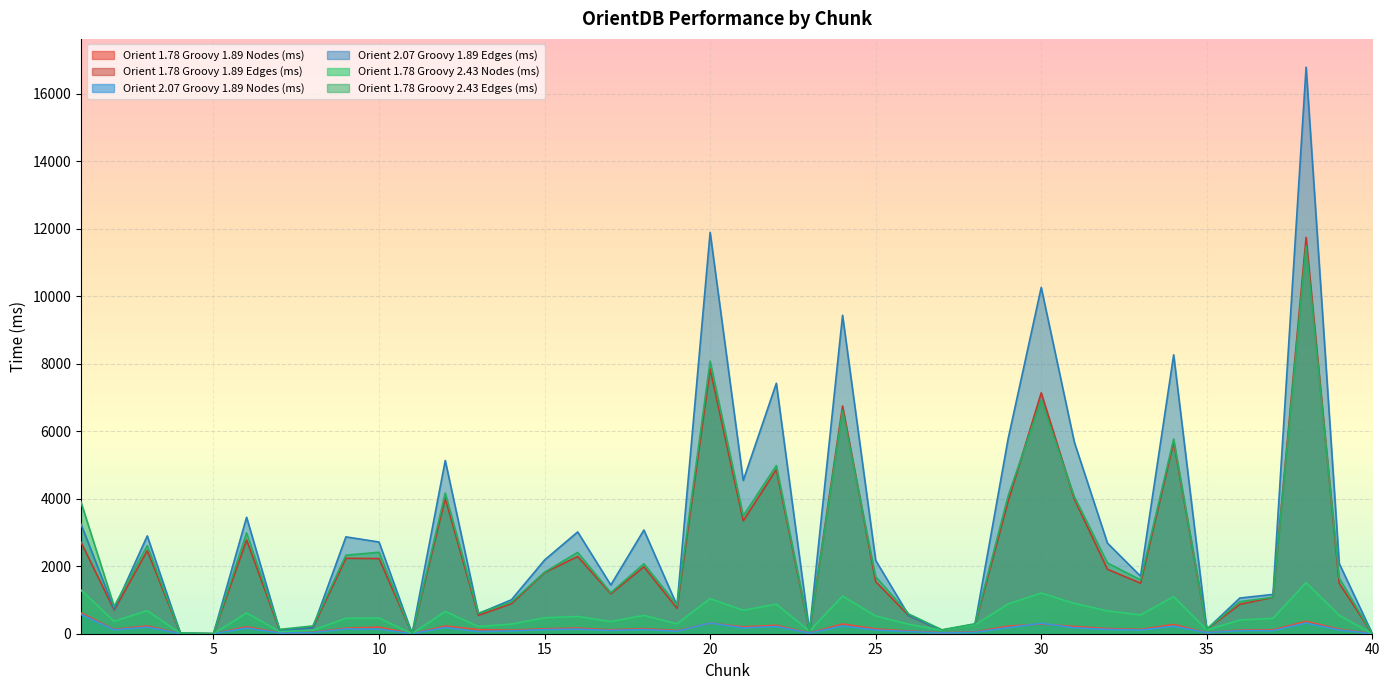

Between 7 and 36, which series saw the biggest shift?

Orient 2.07 Groovy 1.89 Edges (ms)